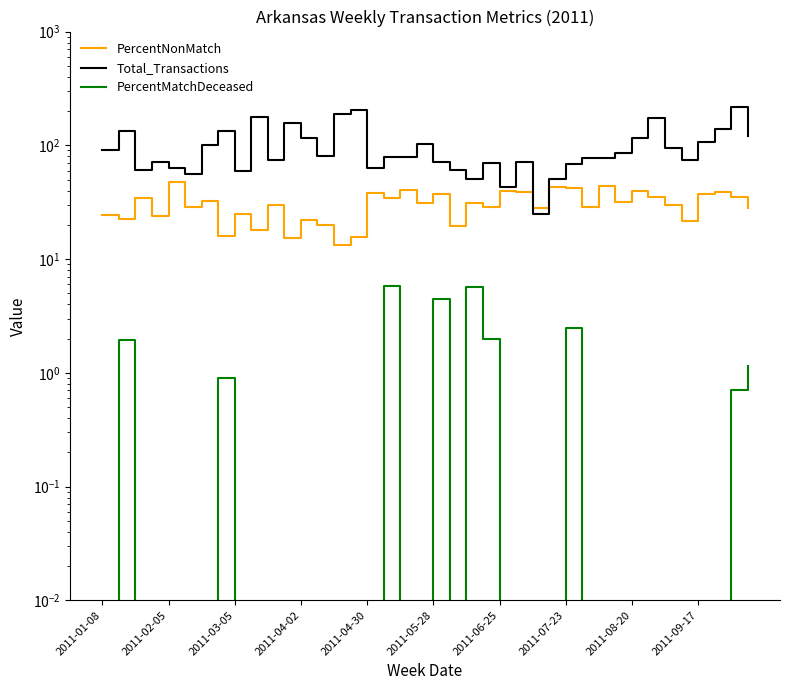

Between 26 and 38, which is larger?

38